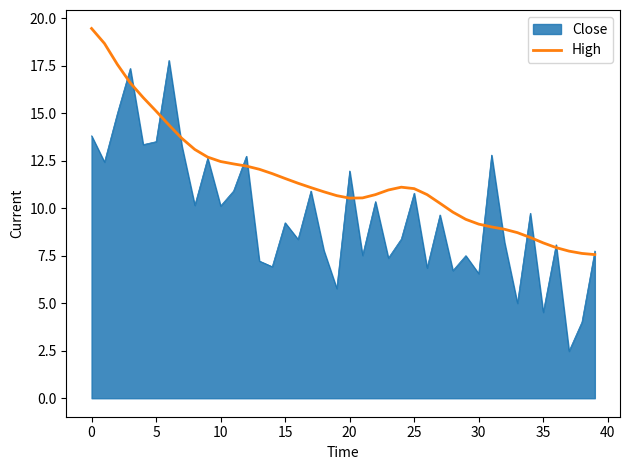

Rank the series by their maximum value, from lowest to highest.

Close, High